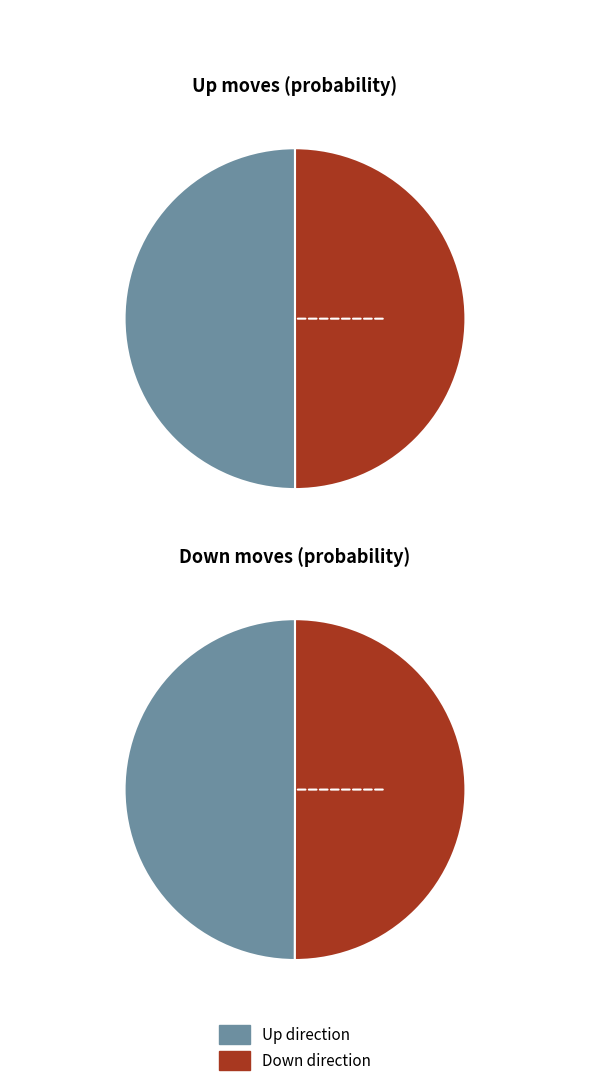

What is the majority slice?

up